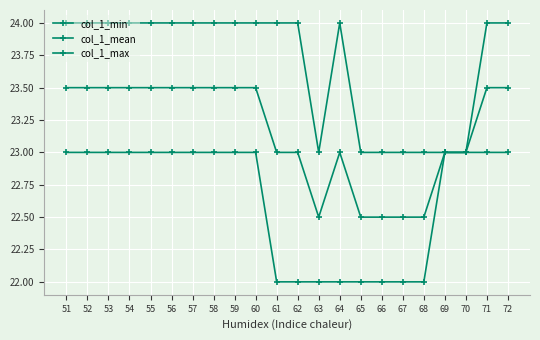

What is the lowest value of the col_1_max series?

23.0